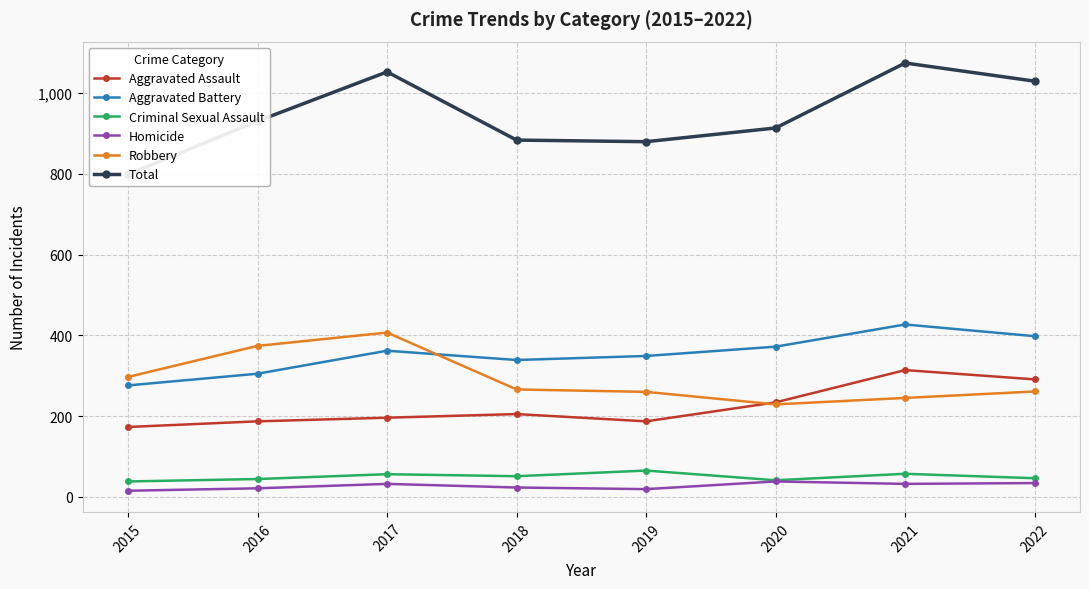

Reading right to left, transcribe all the data shown in this chart.

Aggravated Assault: 2022=291	2021=314	2020=234	2019=187	2018=205	2017=196	2016=187	2015=173
Aggravated Battery: 2022=398	2021=427	2020=372	2019=349	2018=339	2017=362	2016=305	2015=276
Criminal Sexual Assault: 2022=46	2021=57	2020=41	2019=65	2018=51	2017=56	2016=44	2015=38
Homicide: 2022=34	2021=32	2020=38	2019=19	2018=23	2017=32	2016=21	2015=15
Robbery: 2022=261	2021=245	2020=229	2019=260	2018=266	2017=407	2016=374	2015=297
Total: 2022=1030	2021=1075	2020=914	2019=880	2018=884	2017=1053	2016=931	2015=799